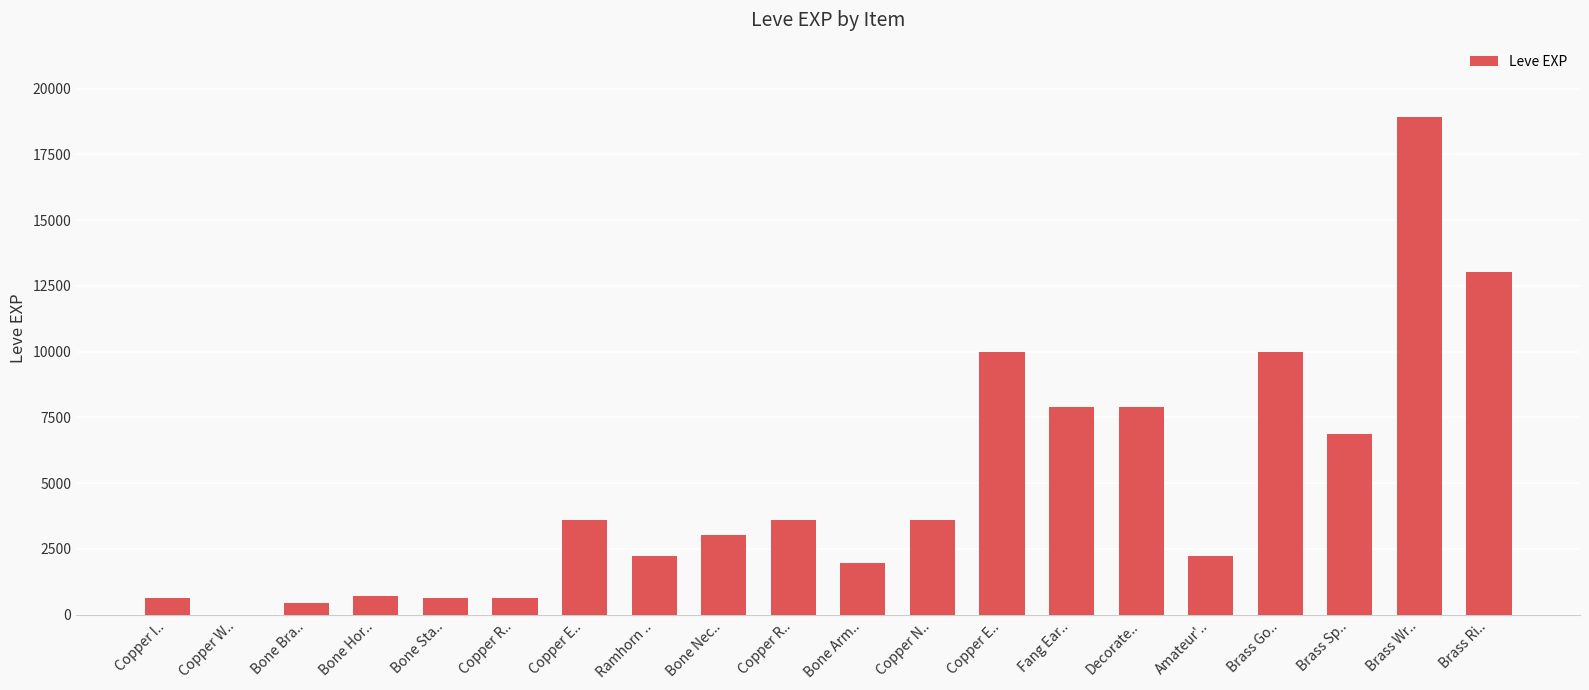

How many categories are shown in the chart?

20